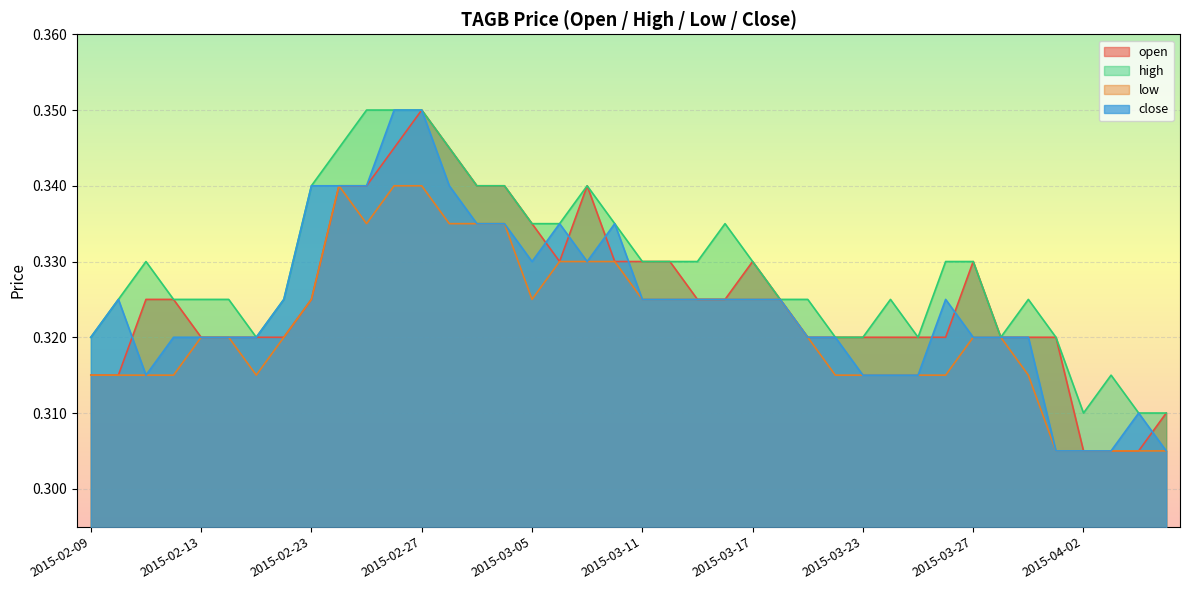

How many lines are shown in the chart?

4